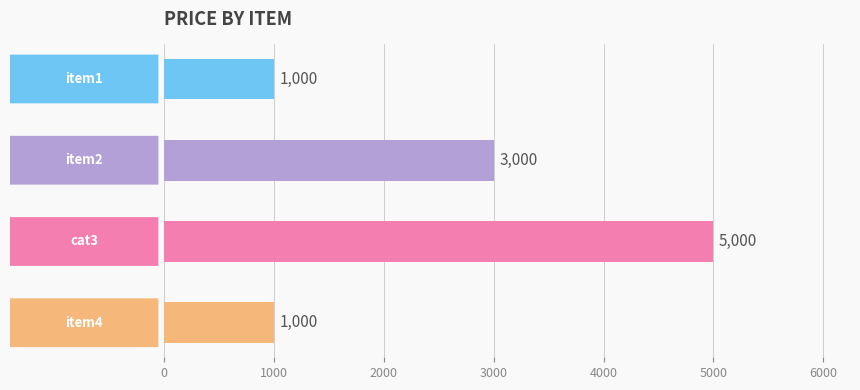

What is the greatest value displayed?

5000